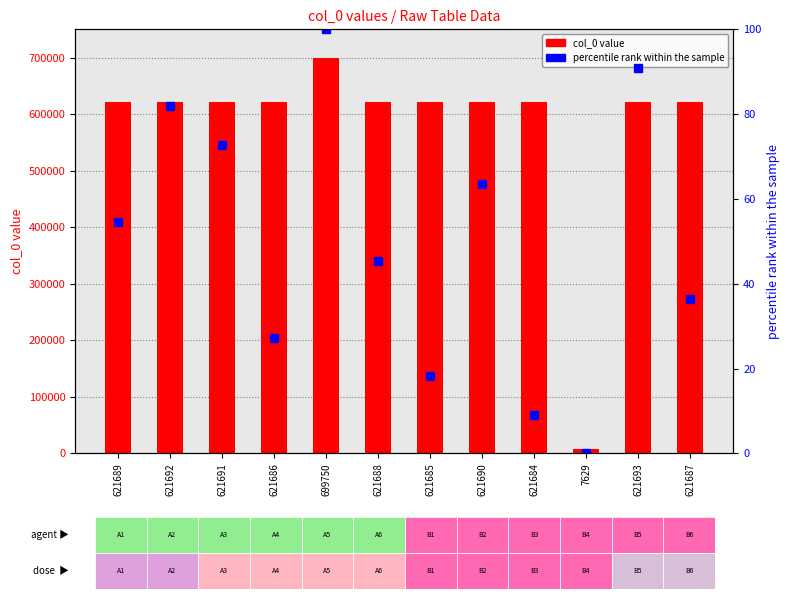

Rank the series by their maximum value, from lowest to highest.

percentile rank within the sample, col_0